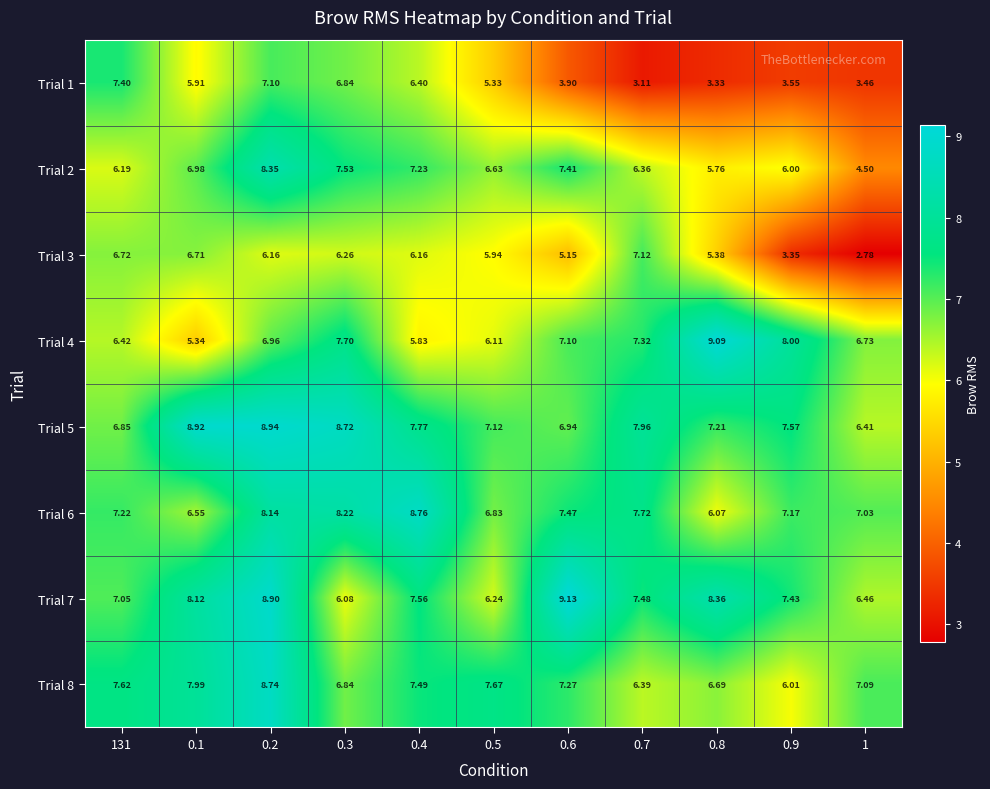

Count the number of categories in the chart.

11